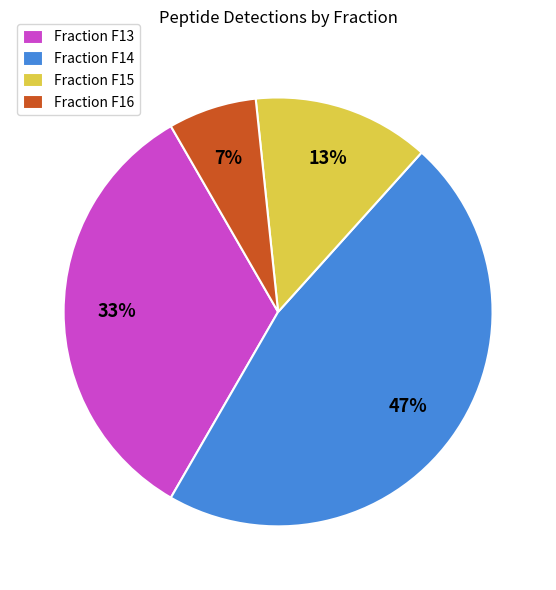

Between Fraction F13 and Fraction F15, which is larger?

Fraction F13